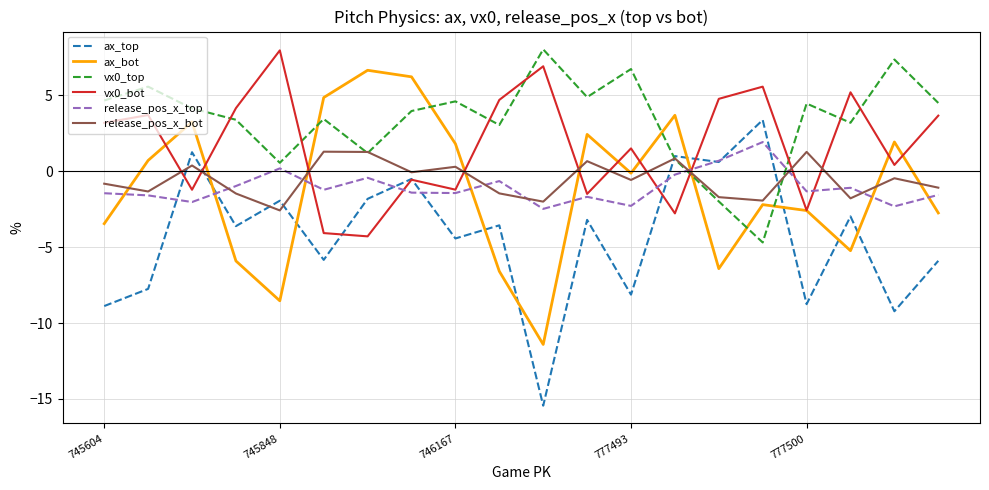

Which series has the largest total across all categories?

vx0_top